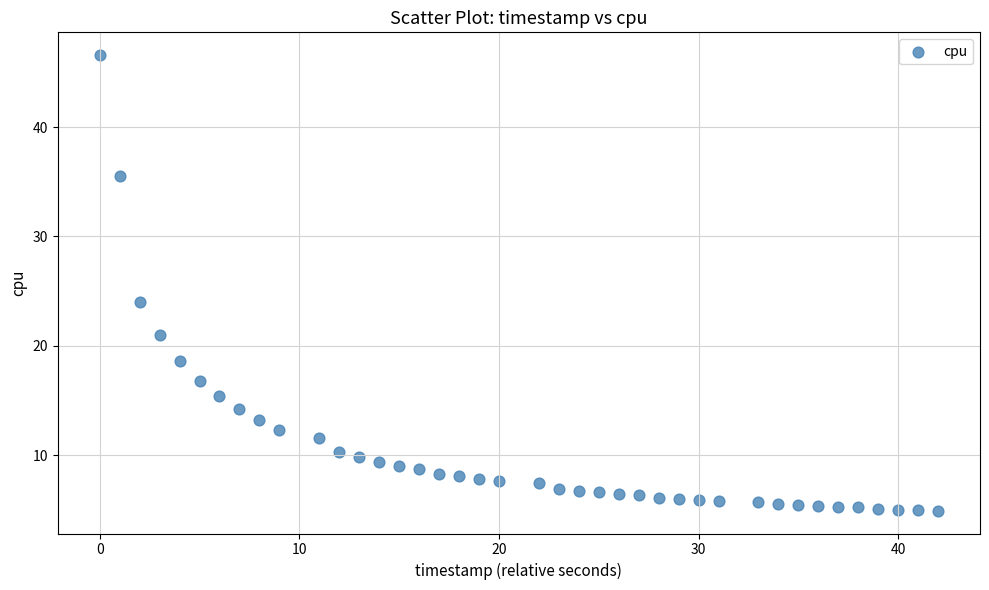

What is the range of Y values (max minus min)?

41.7